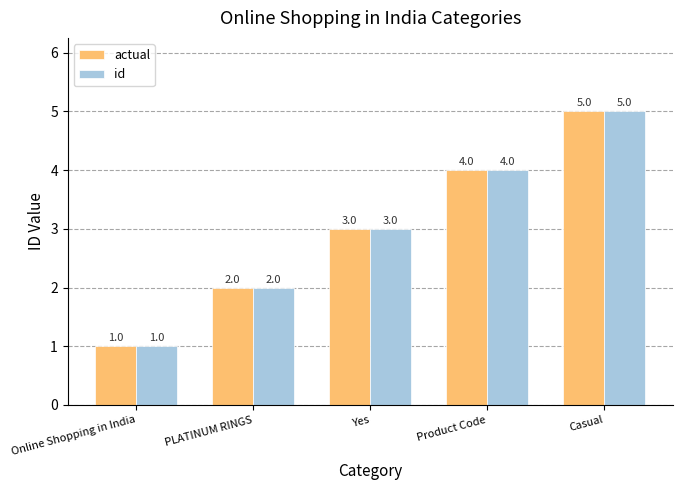

Is the value of id at Product Code greater than the value of actual at Yes?

Yes